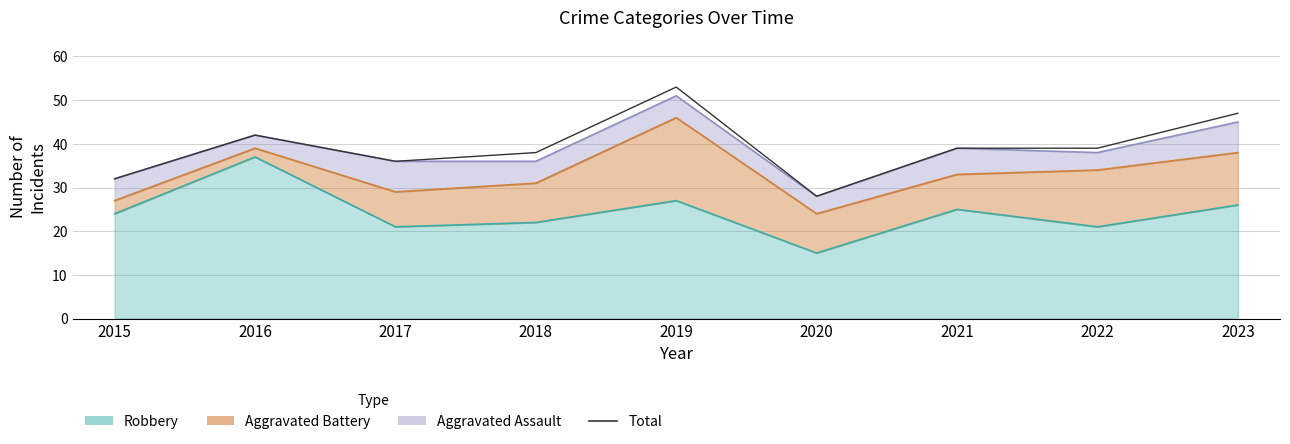

List the labels in order of value, largest first.

2019, 2023, 2016, 2021, 2022, 2018, 2017, 2015, 2020